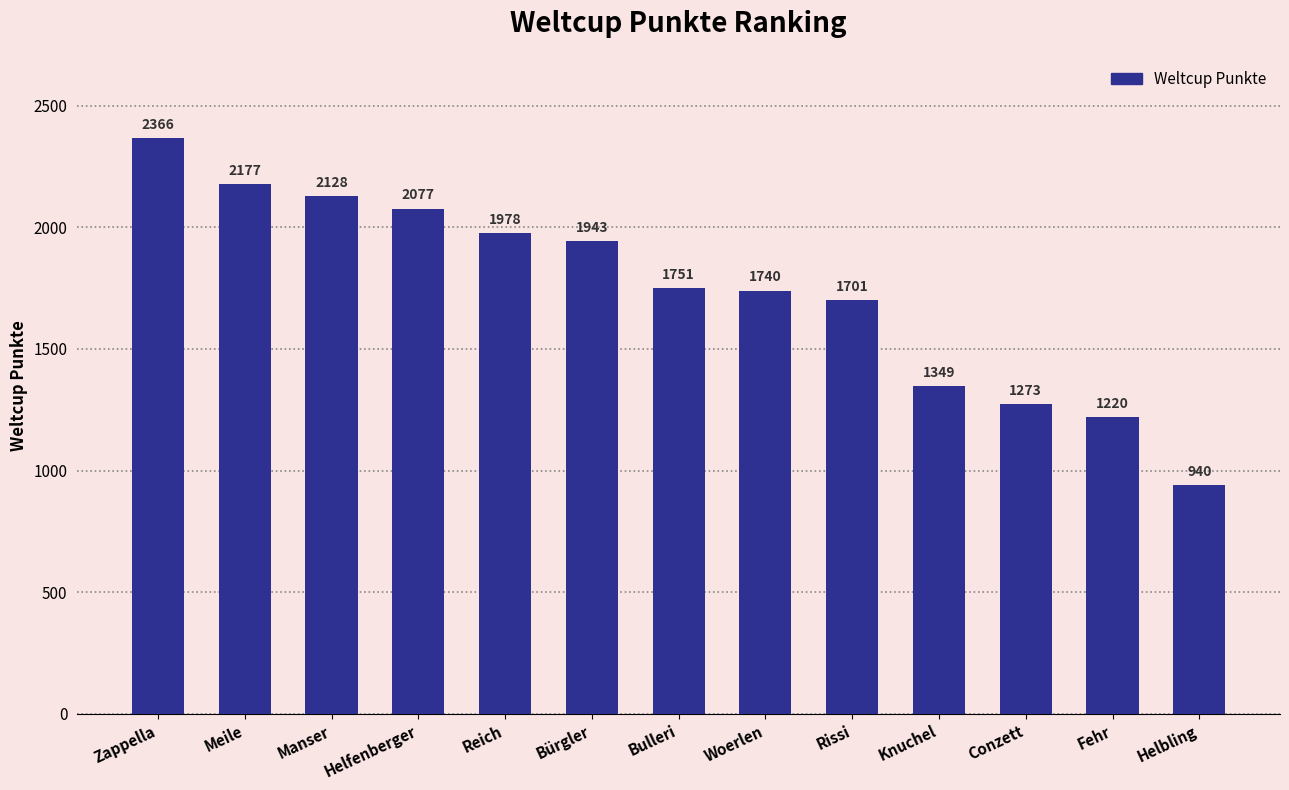

Reading right to left, list all the values displayed in this chart.

940	1220	1273	1349	1701	1740	1751	1943	1978	2077	2128	2177	2366